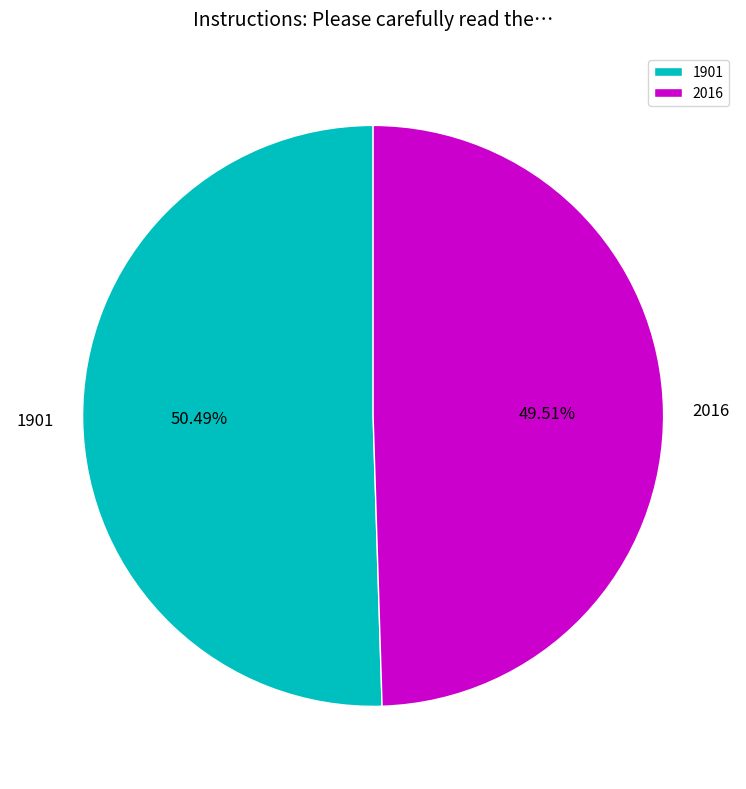

To the nearest percent, what is the combined percentage of 2016 and 1901?

100%